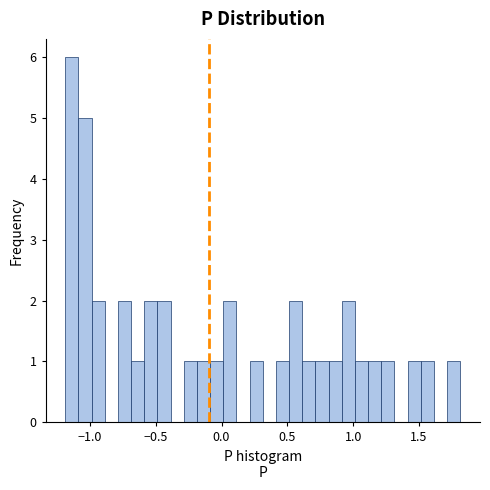

Read against the x-axis, roughly where is the centre of the tallest bar?

-1.15